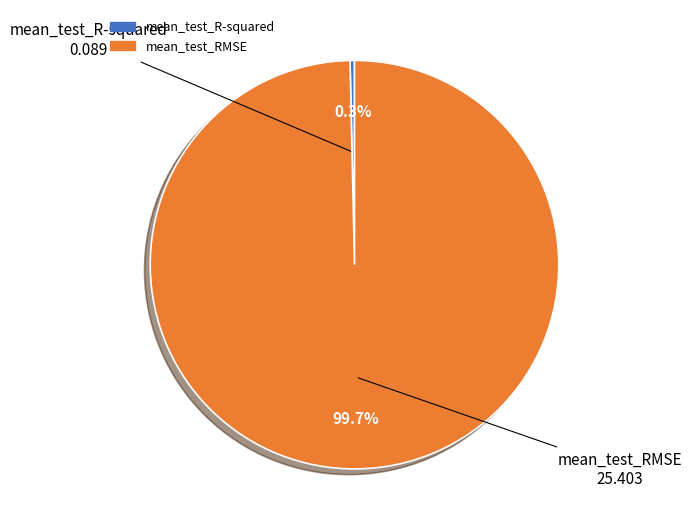

How many slices are in this pie chart?

2